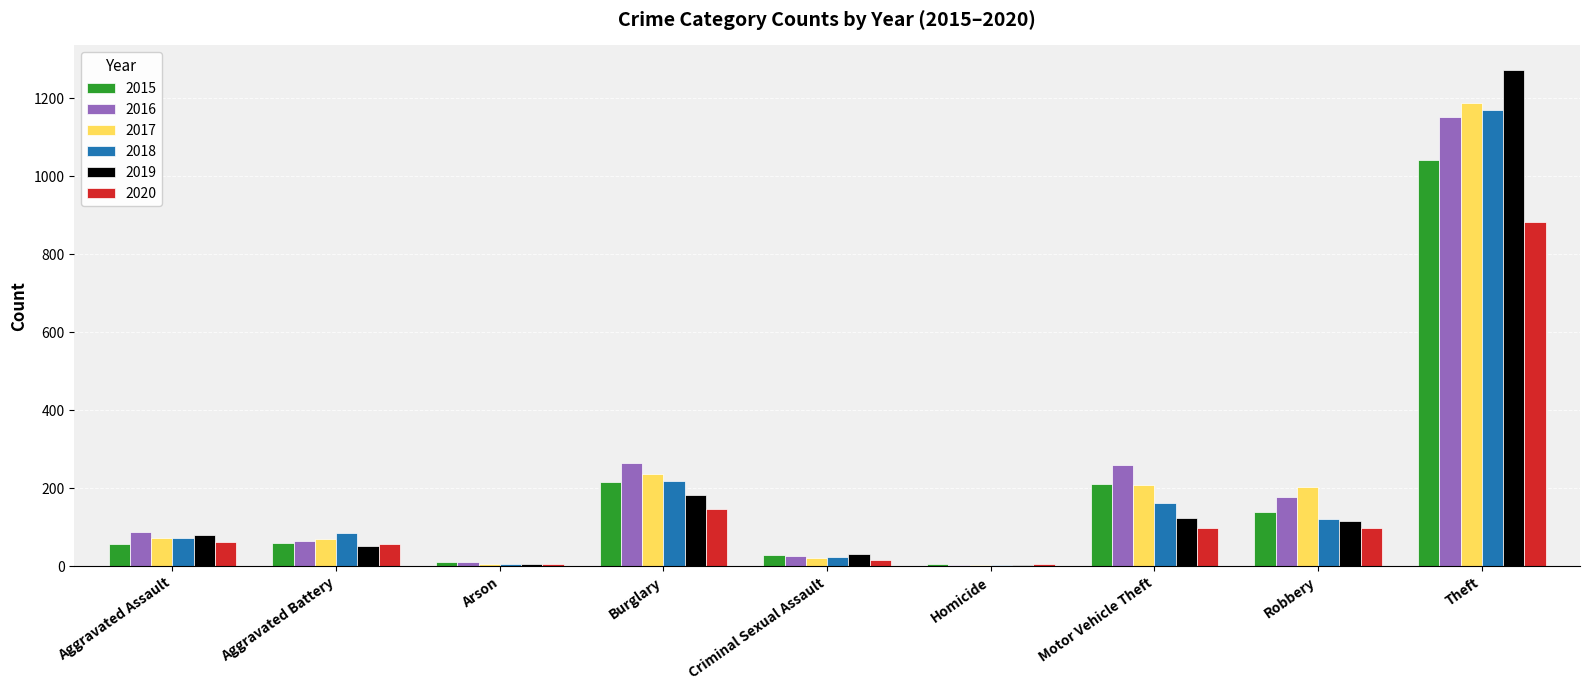

Count the number of data series in this chart.

6